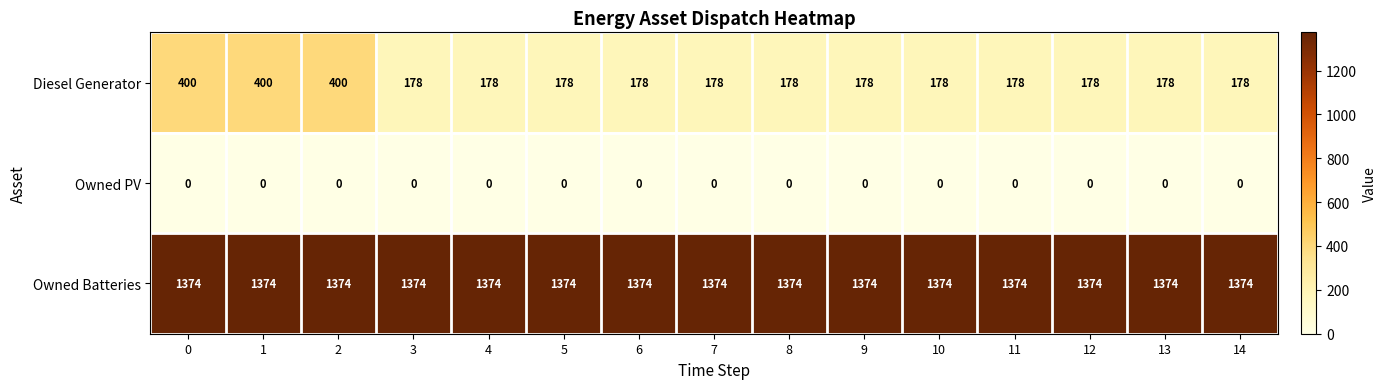

List the series in order of their overall mean, highest first.

Owned Batteries, Diesel Generator, Owned PV